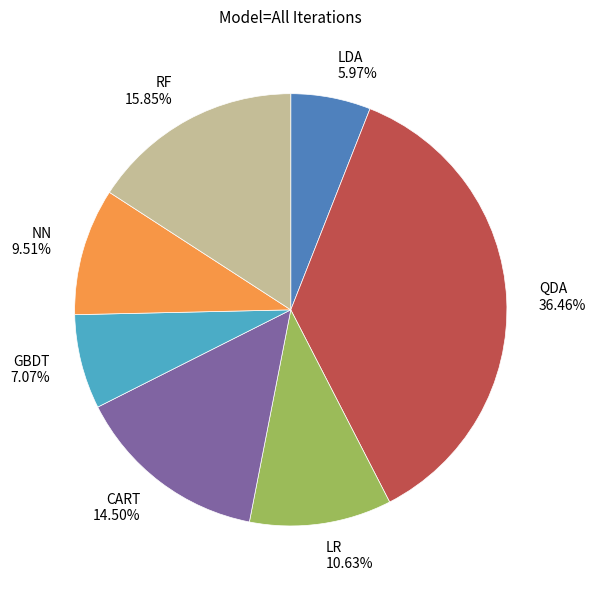

Which category has the biggest portion of the pie?

QDA